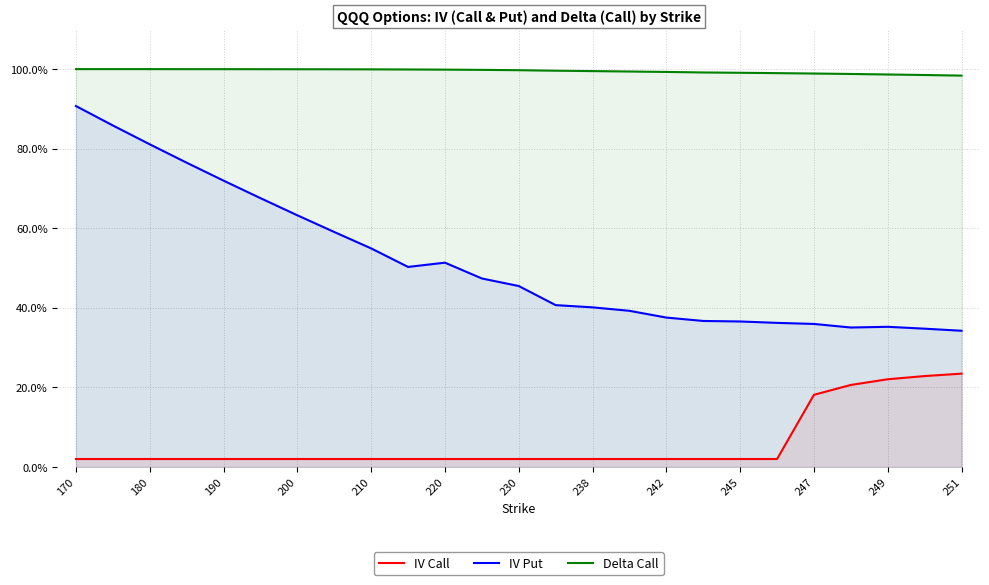

Between 170 and 249, which series saw the biggest shift?

IV Put